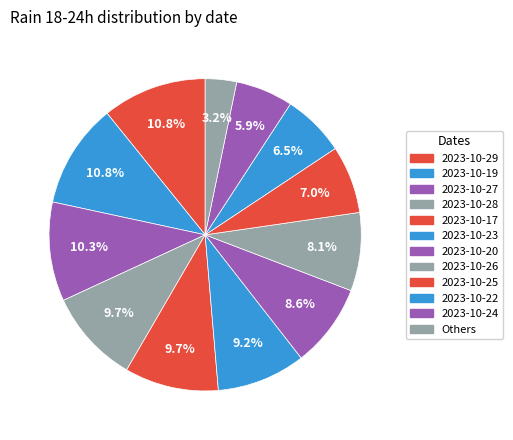

How many slices are in this pie chart?

12